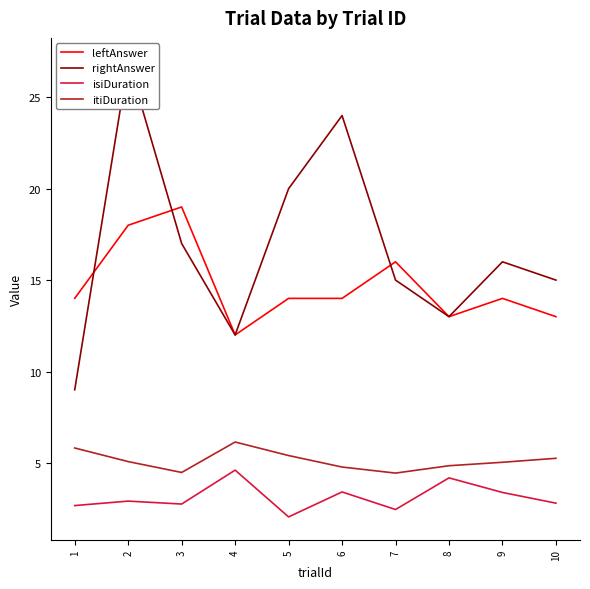

At which label does rightAnswer reach its peak?

2